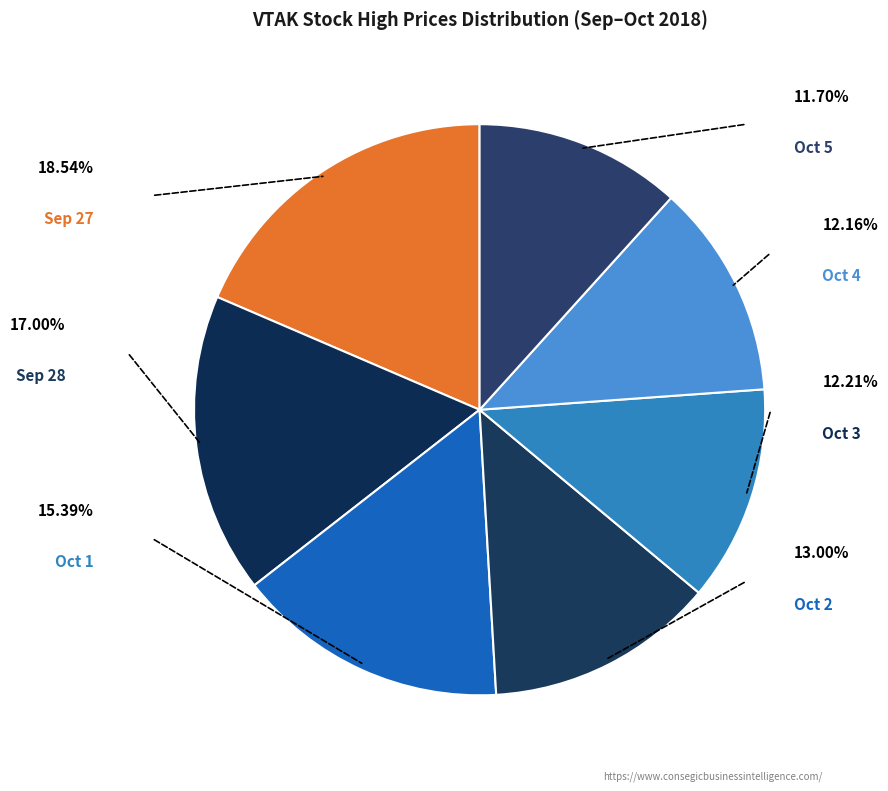

How many slices are in this pie chart?

7